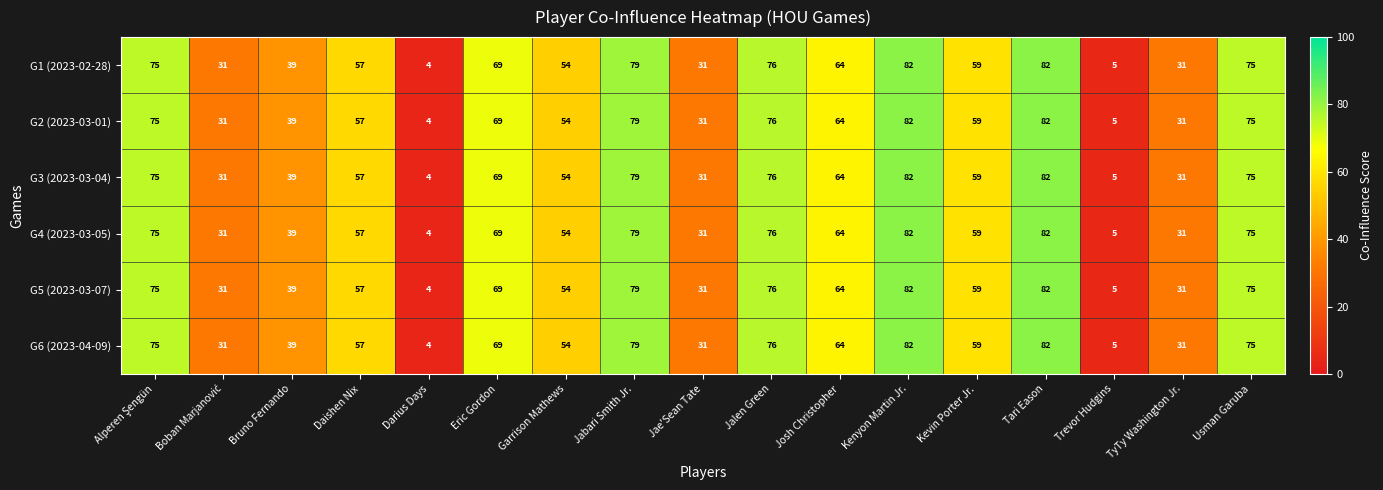

How many distinct data groups are displayed?

6